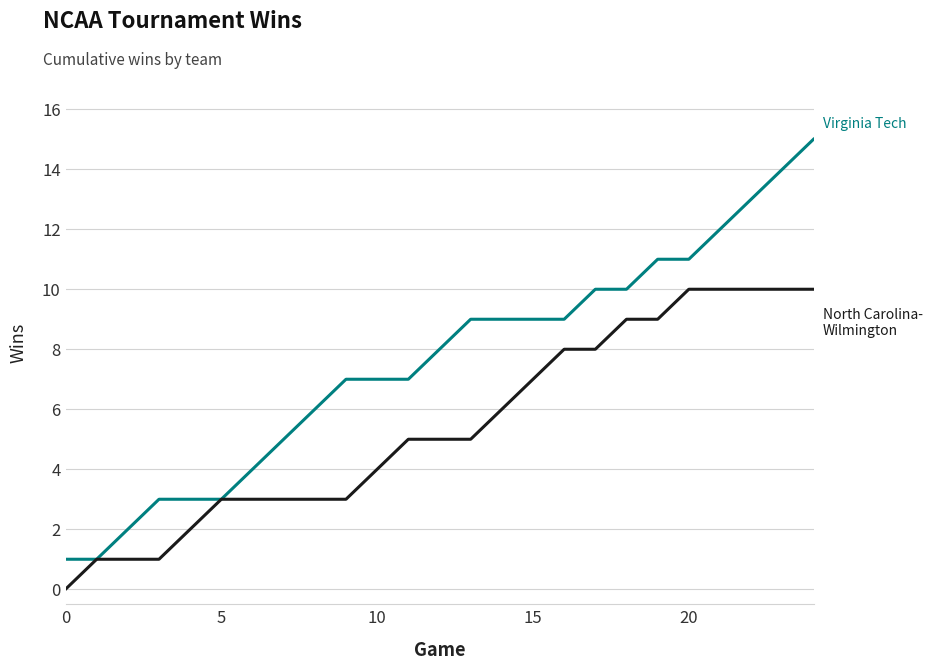

What is the maximum value shown in the chart?

15